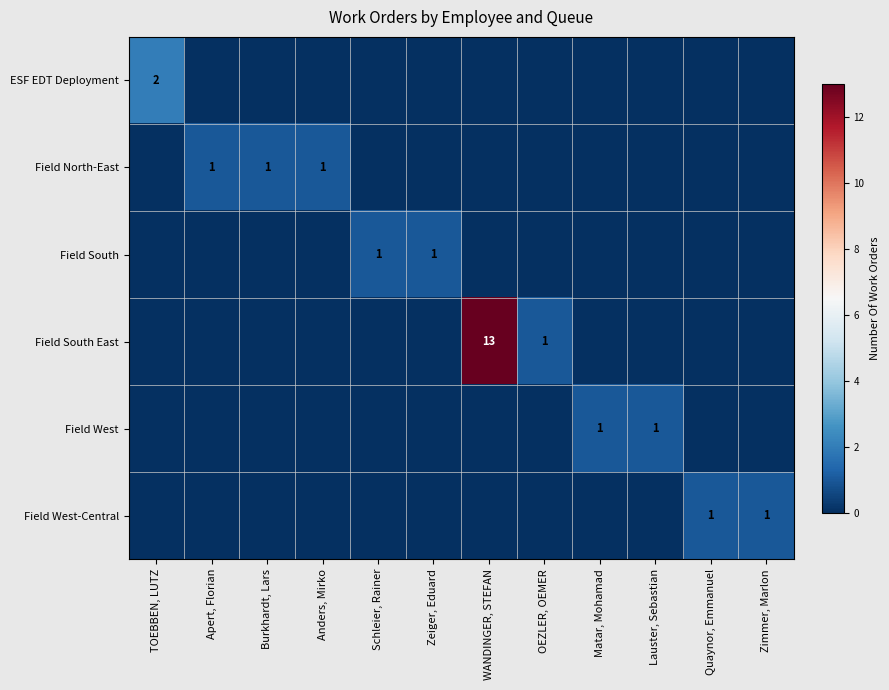

True or false: Field North-East has a value of 0 at Anders, Mirko.

False